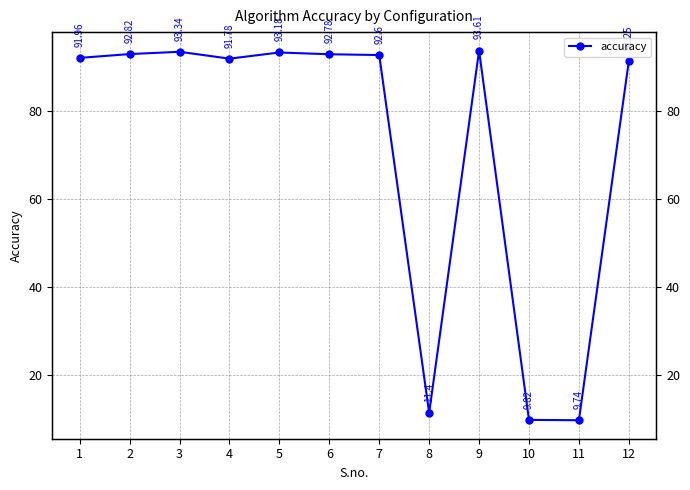

Reading left to right, list all the values displayed in this chart.

1=92.0	2=92.8	3=93.3	4=91.8	5=93.2	6=92.8	7=92.6	8=11.4	9=93.6	10=9.8	11=9.7	12=91.2